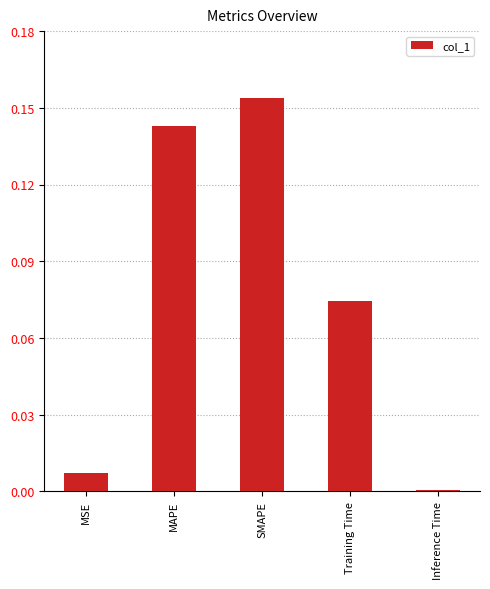

The chart shows a value of 0.0 at MSE. True or false?

True